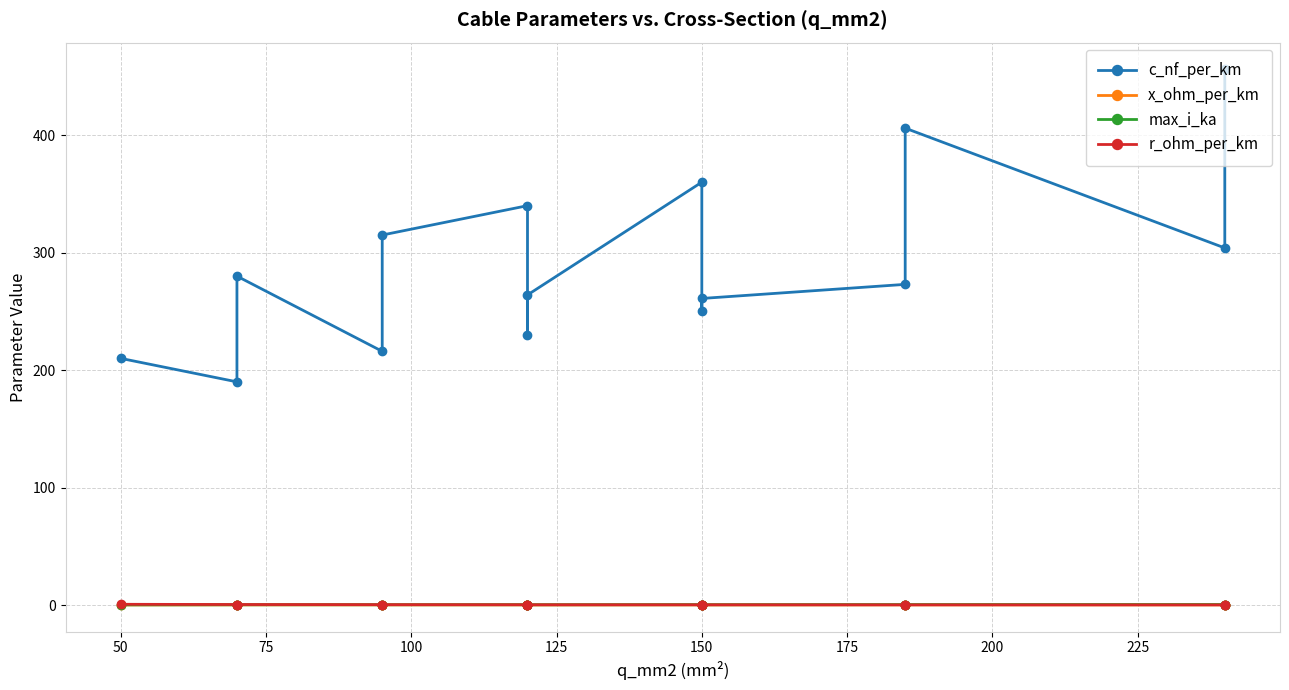

The value of r_ohm_per_km at 175 is 0.1. True or false?

False